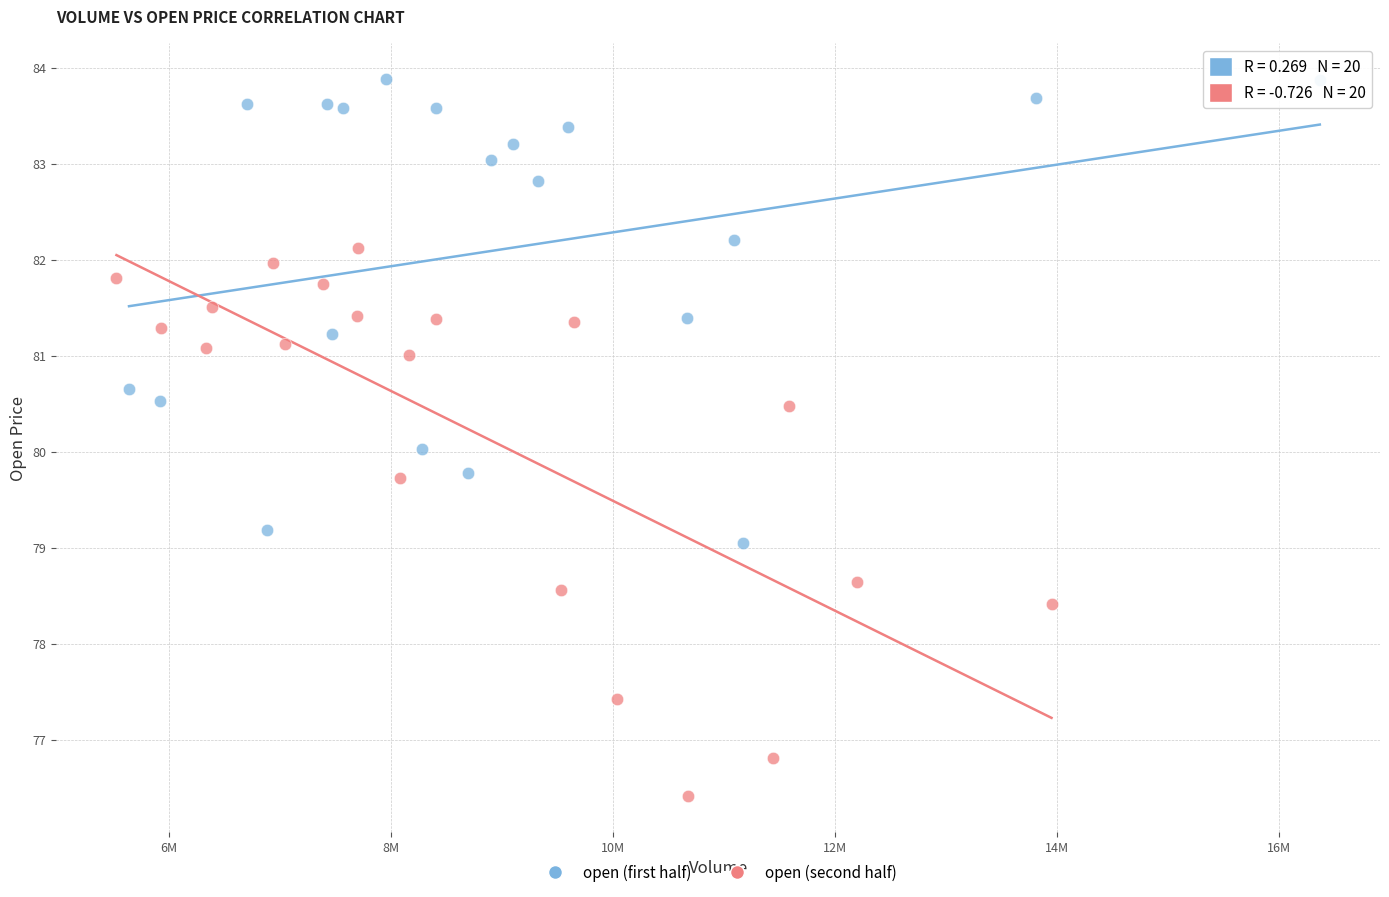

Which series has the widest spread of Y values?

open (second half)